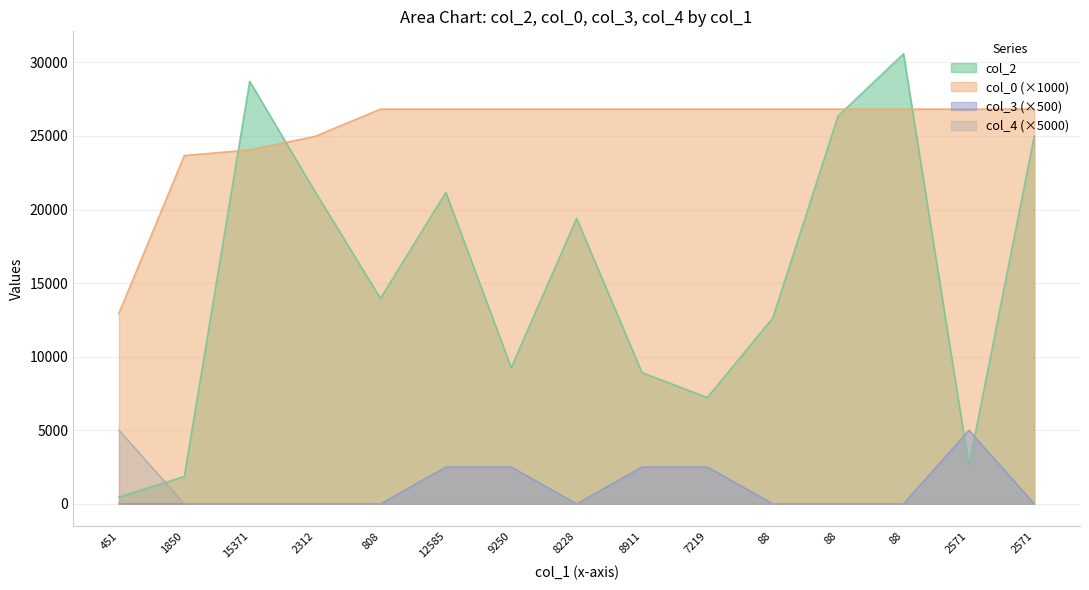

Where is the first local maximum for col_2?

15371